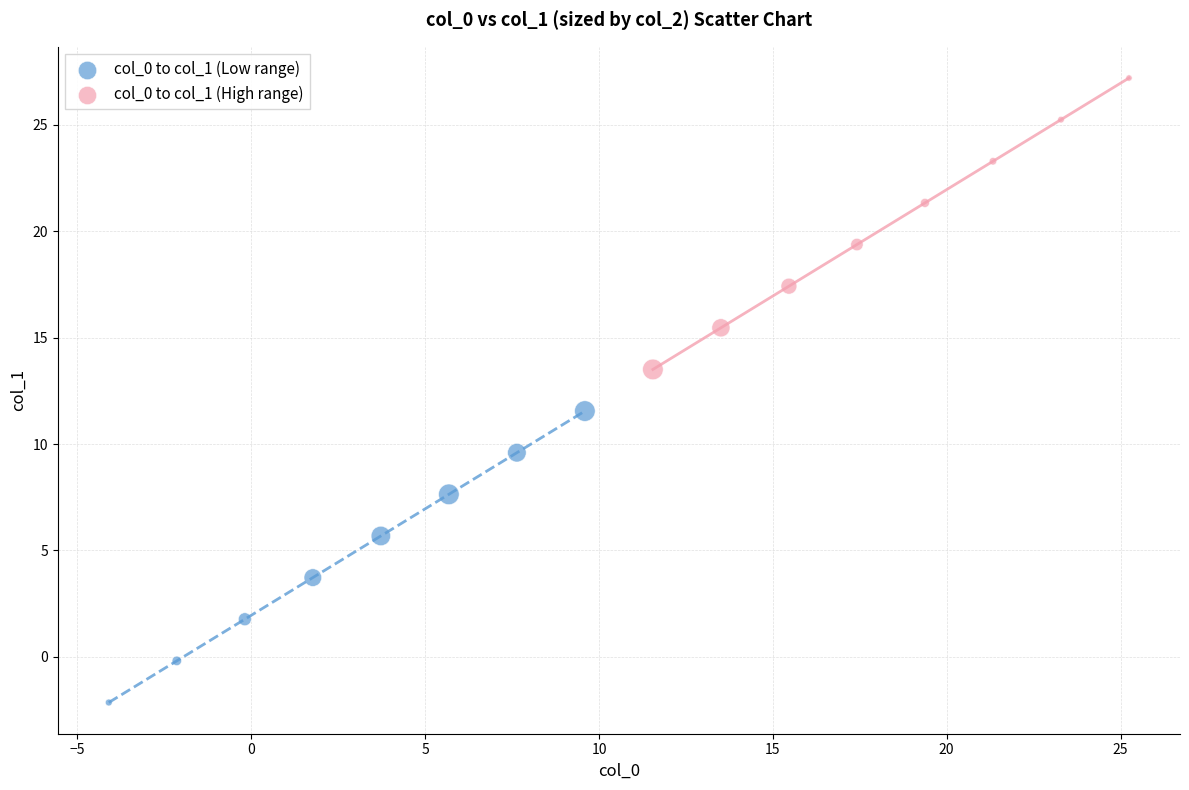

Which series has the widest spread of Y values?

col_0 to col_1 (Low range)